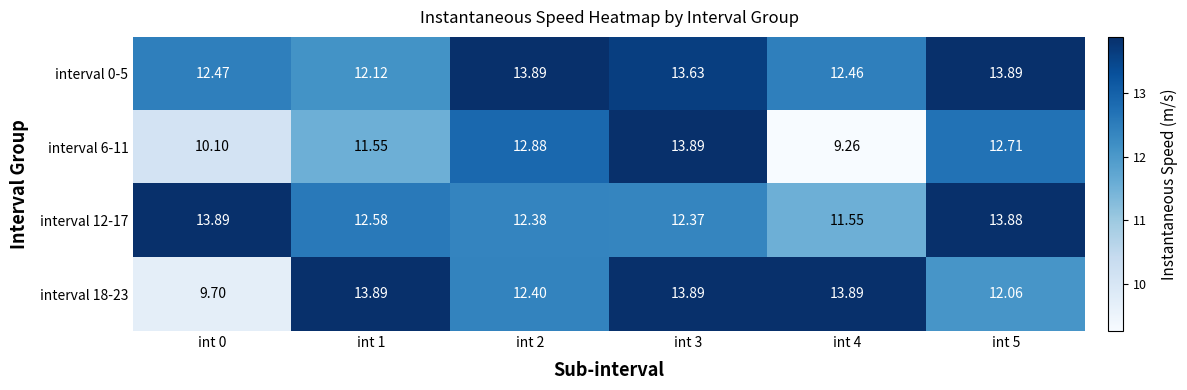

Is the value of interval 18-23 at int 0 greater than the value of interval 6-11 at int 2?

No